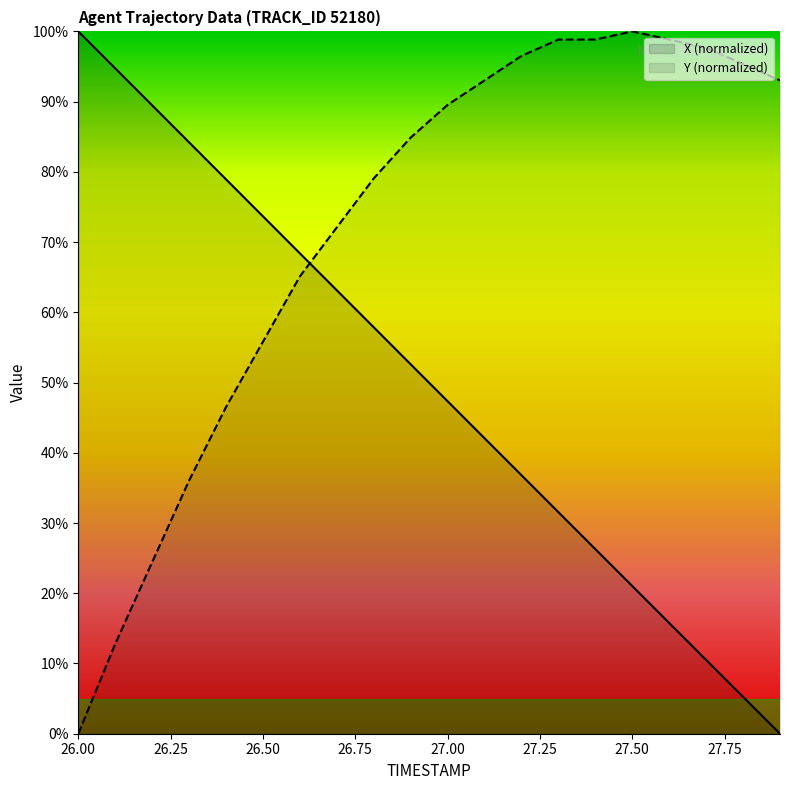

What value does the Y series have at 26.6?

65.1